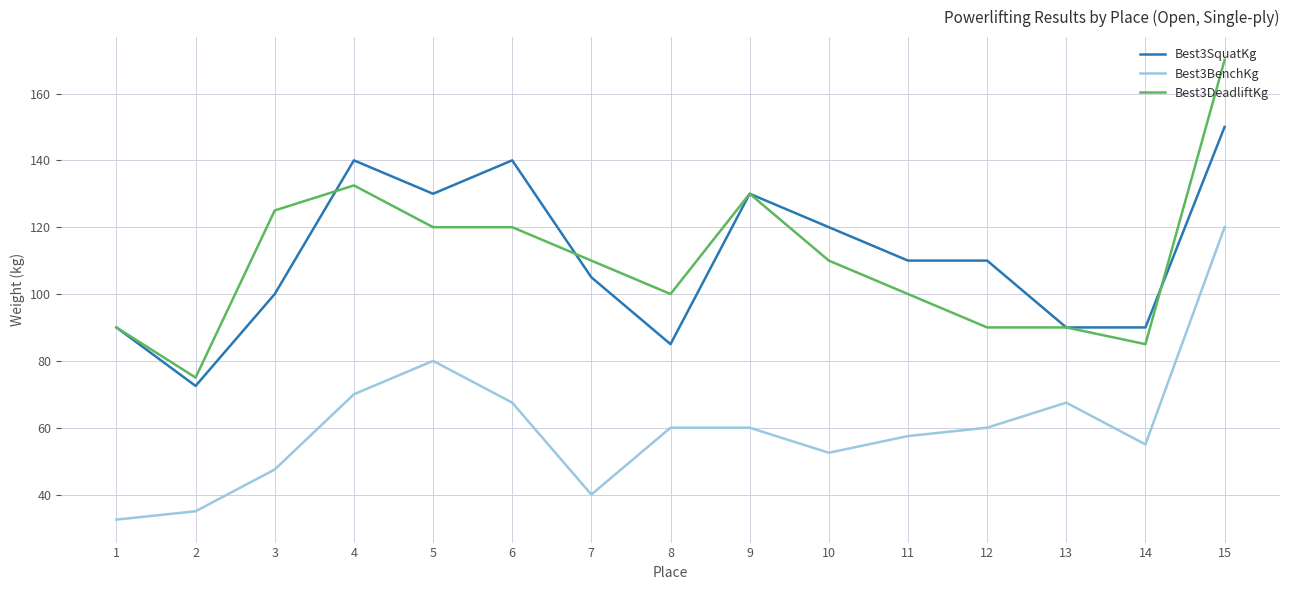

What is the difference between the Best3BenchKg values at 1 and 15?

87.5